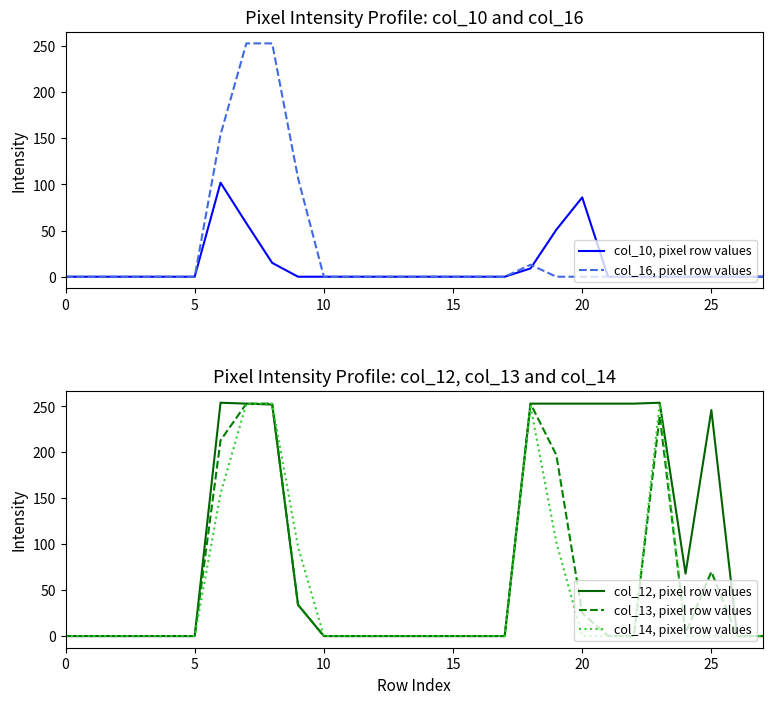

Does the chart have visible grid lines?

No